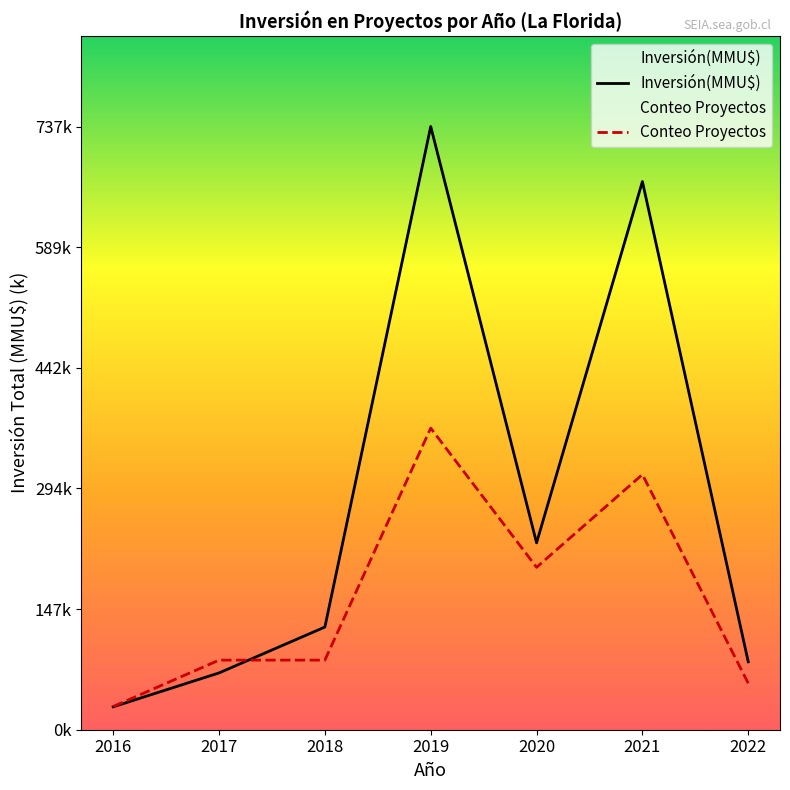

What is the difference between the highest and lowest values at 2016?

0.4